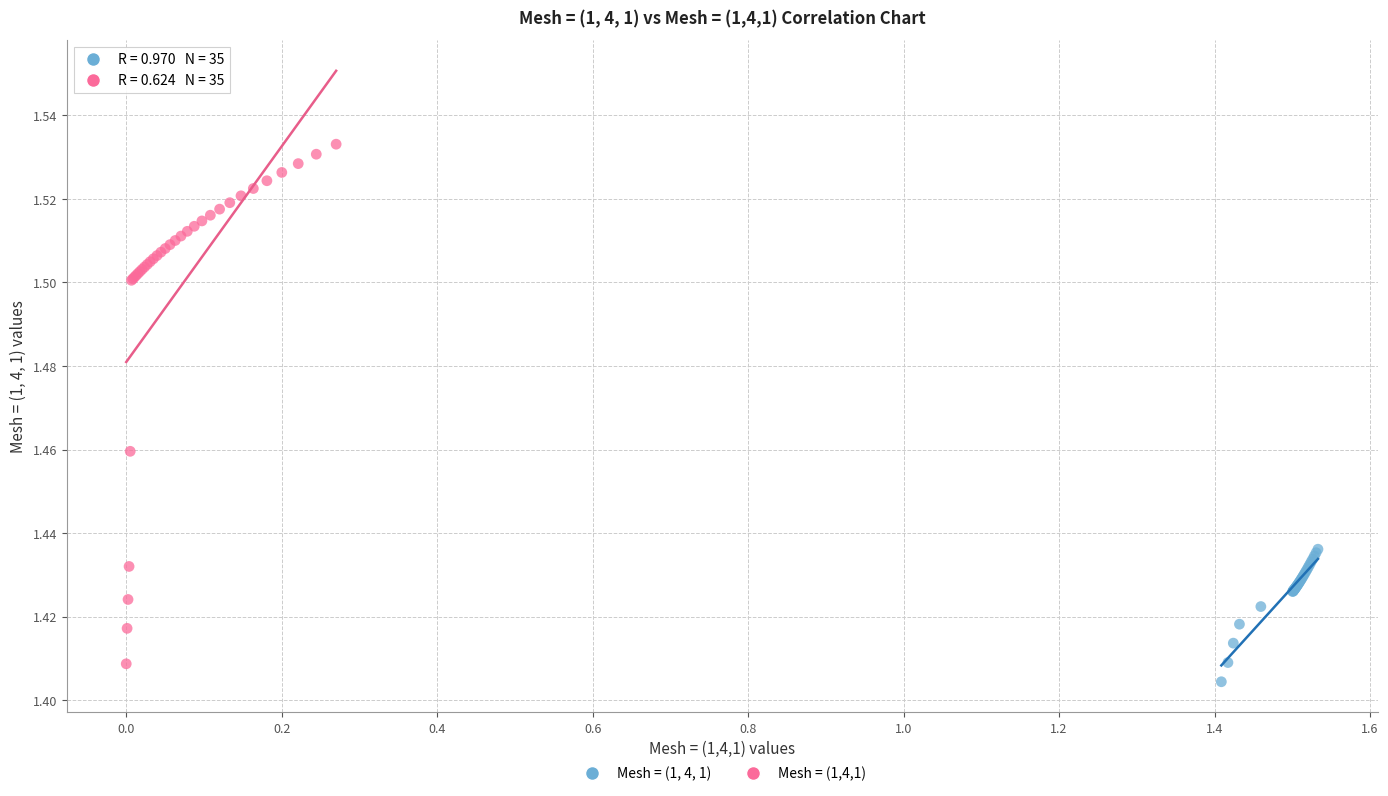

Which series contains the highest Y value?

Mesh = (1,4,1)